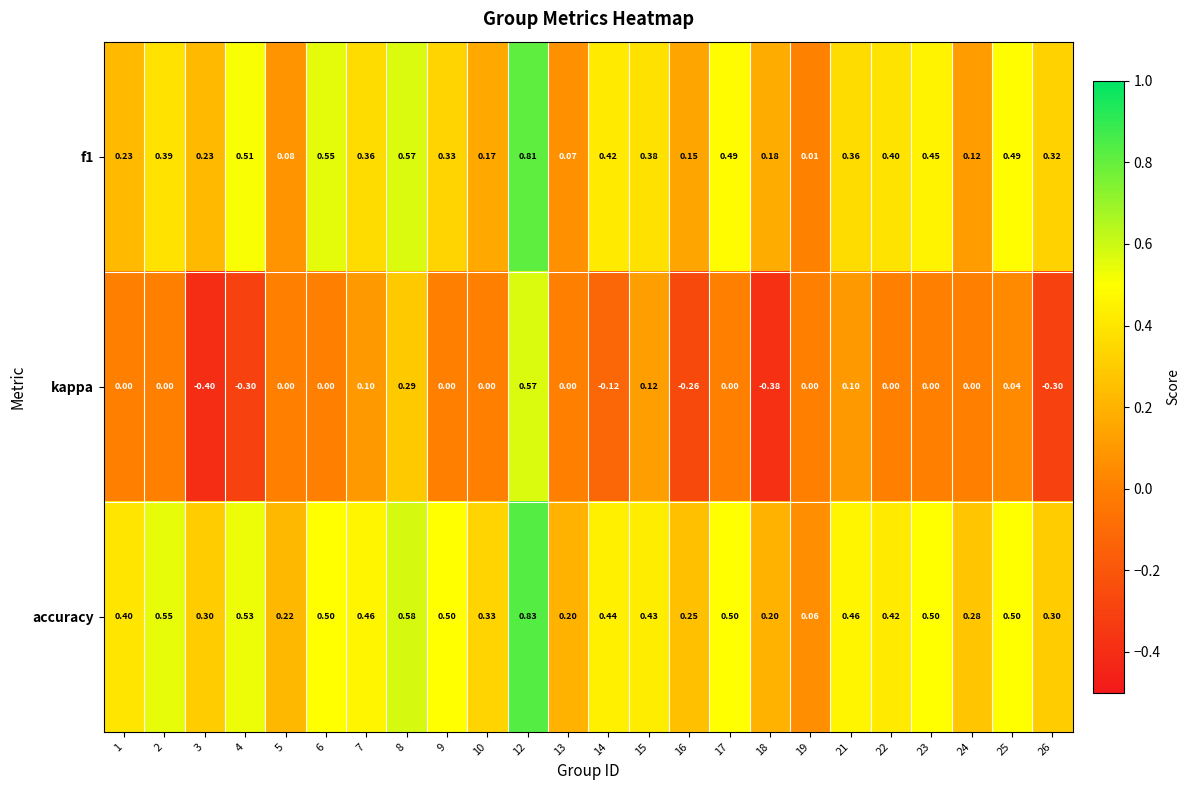

At how many categories does at least one series exceed 0?

24